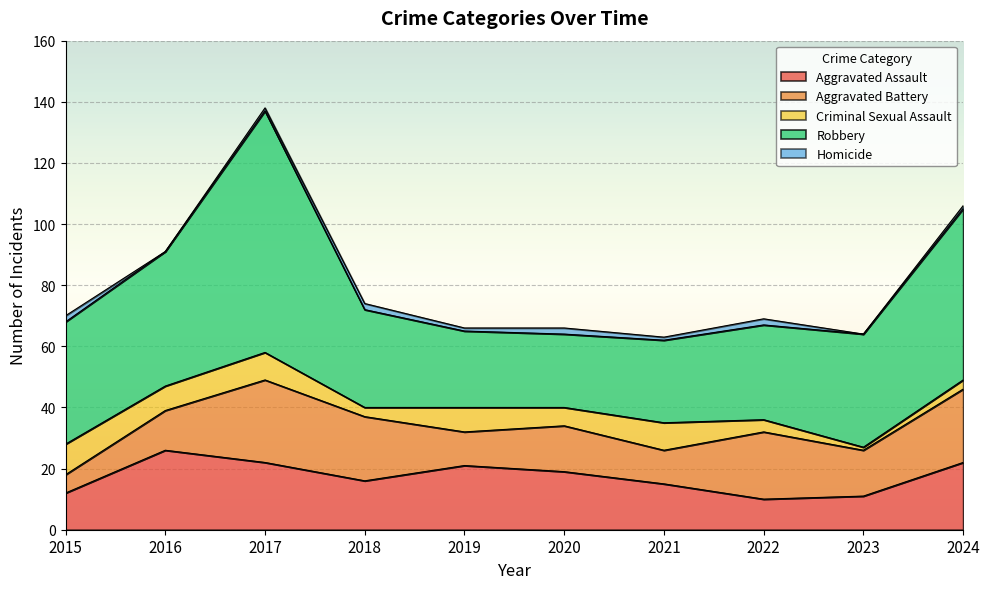

True or false: Criminal Sexual Assault and Aggravated Assault intersect in this chart.

False